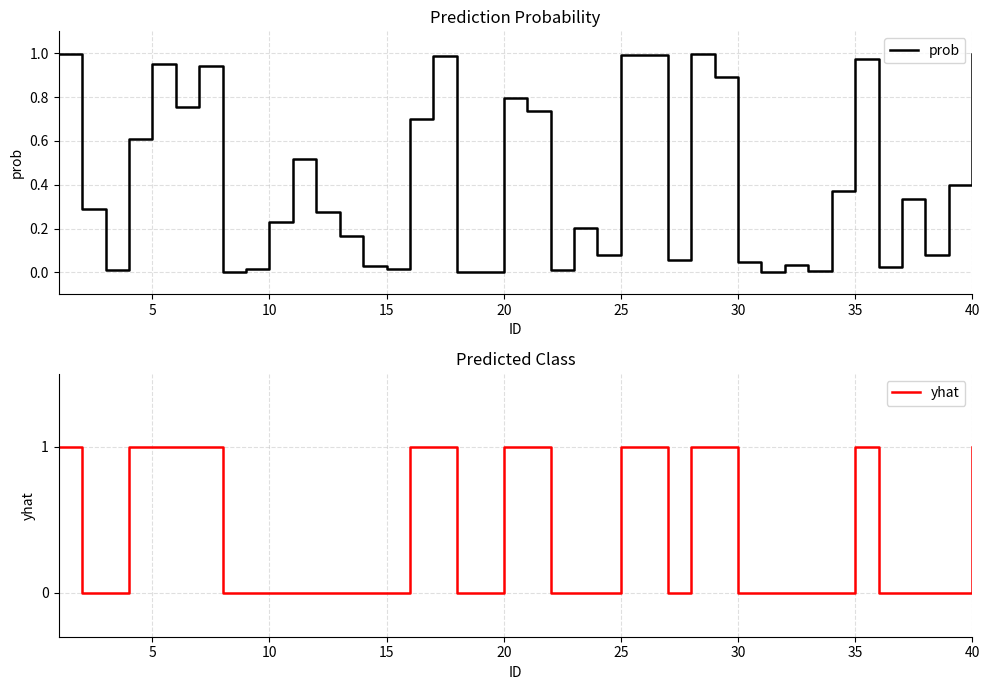

The yhat series shows 0.5 at 10. True or false?

False